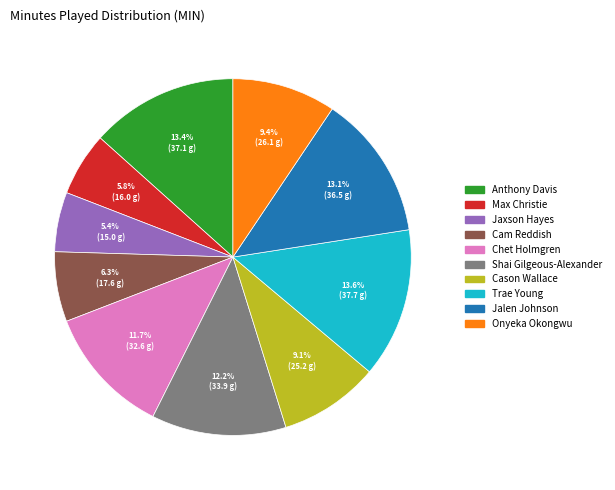

The Onyeka Okongwu slice represents 9% of the pie. True or false?

True